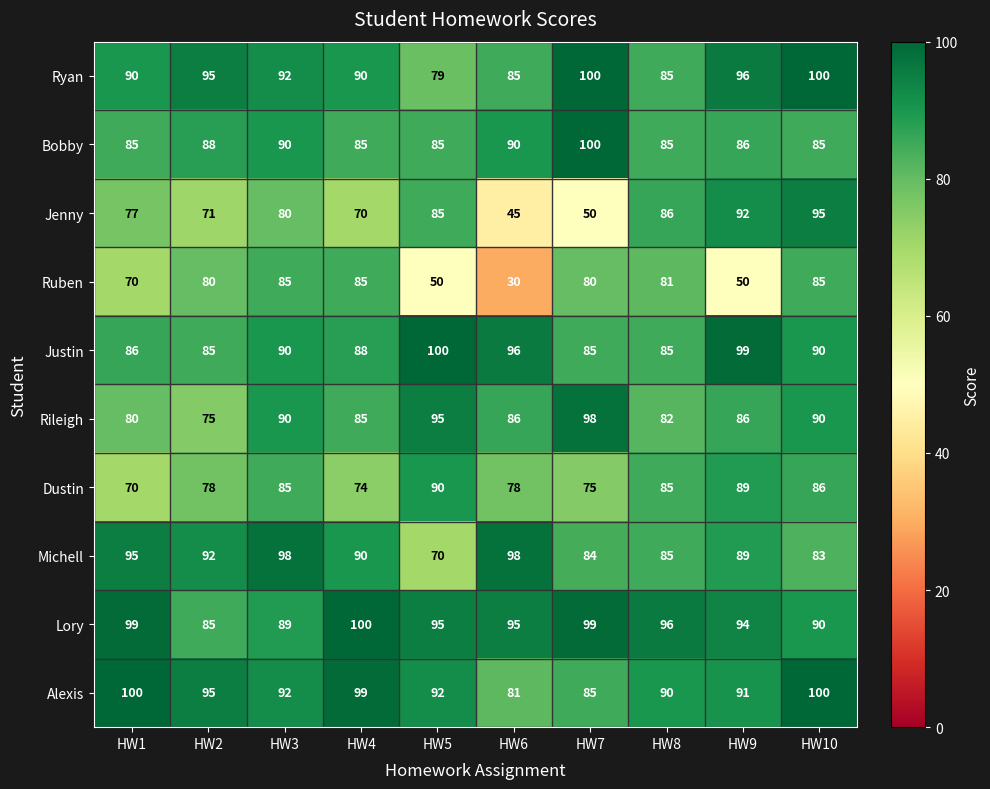

Between HW5 and HW10, which series saw the biggest shift?

Ruben